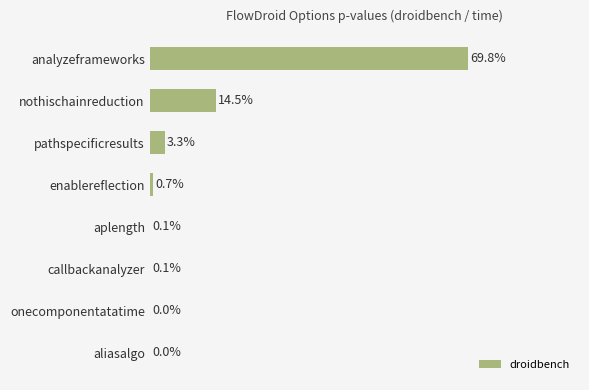

Which category has the highest value across all series?

analyzeframeworks